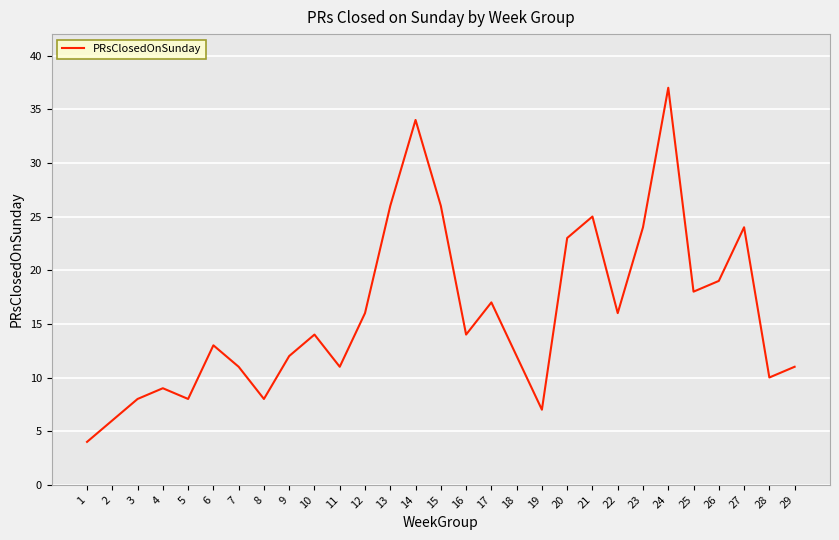

What is the change in value from 10 to 23?

+10